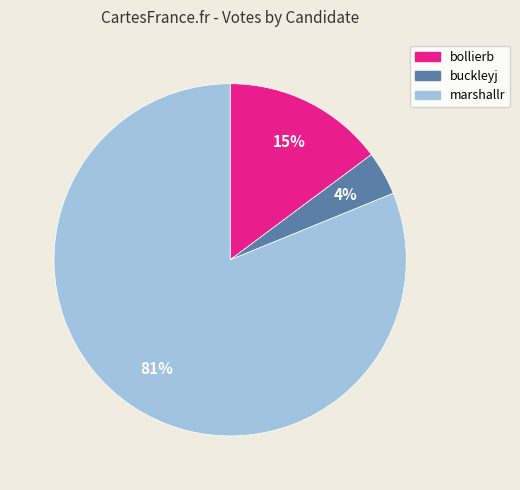

Do buckleyj and marshallr together represent more than half of the pie?

Yes